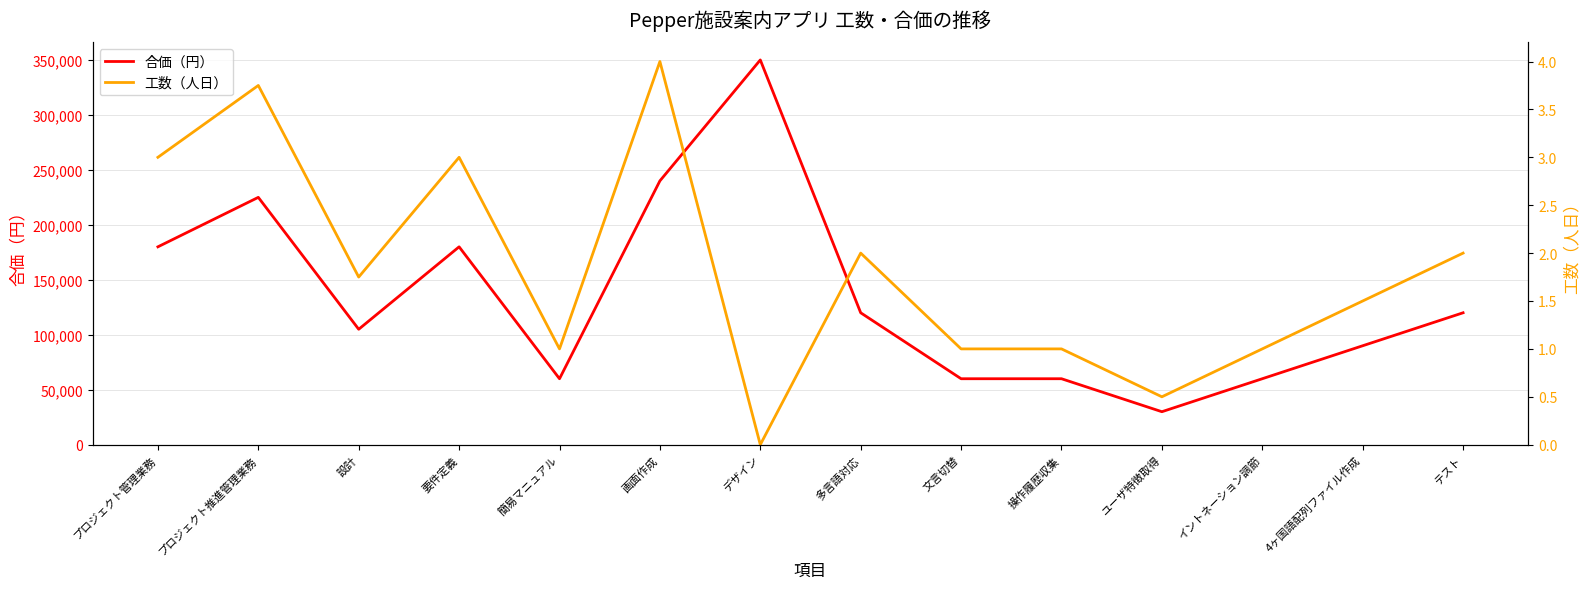

True or false: 合価（円） and 工数（人日） cross at least once.

False